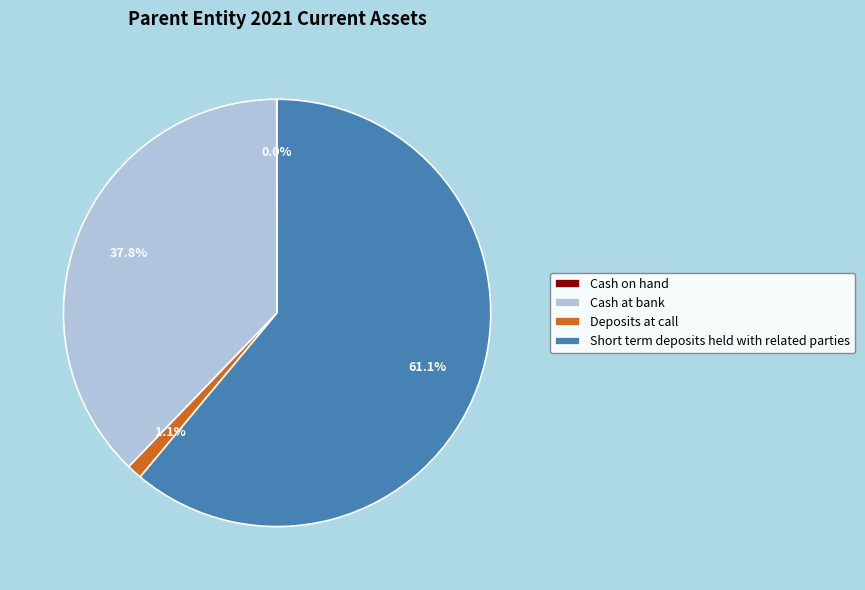

What percentage do Deposits at call and Short term deposits held with related parties together represent?

62.2%